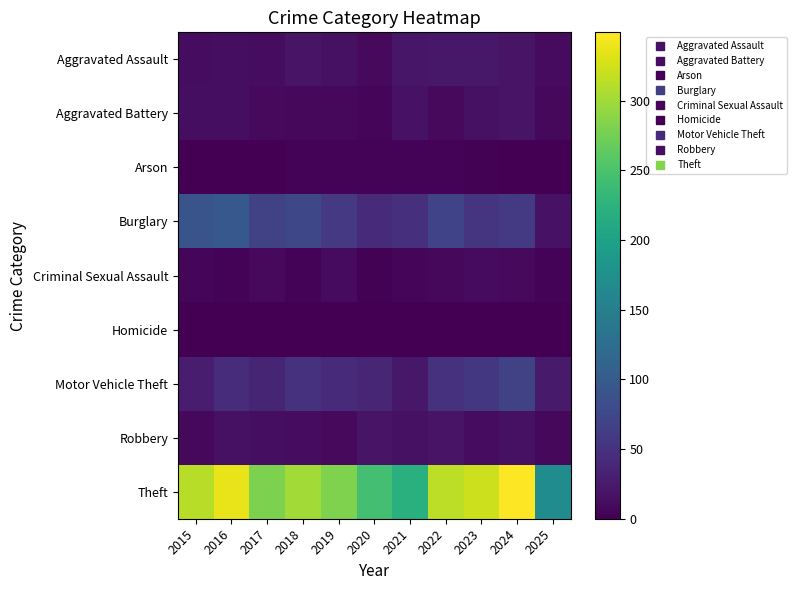

What is the total value across all series at 2019?

429